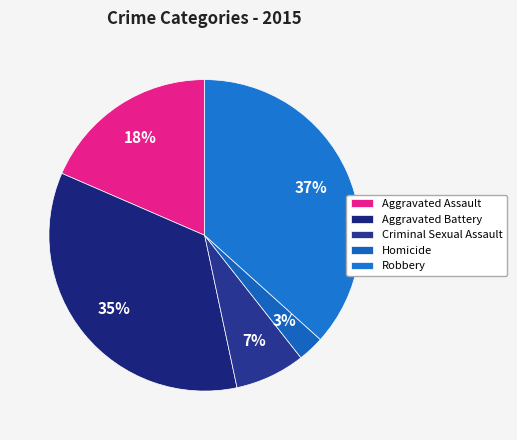

How many slices are in this pie chart?

5